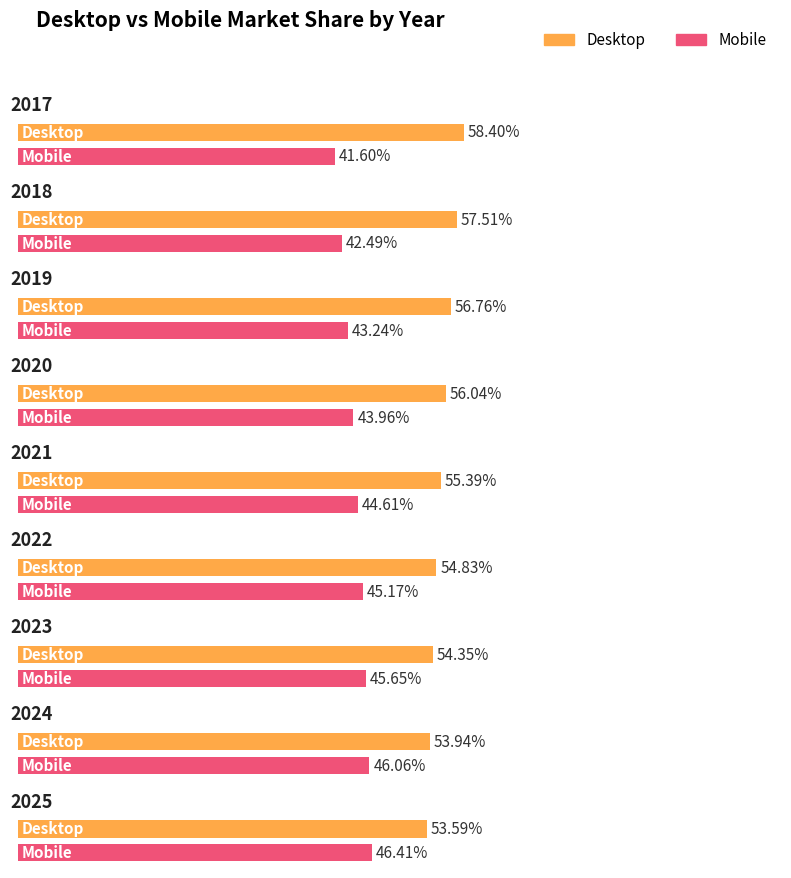

How many bars are there in each group?

2